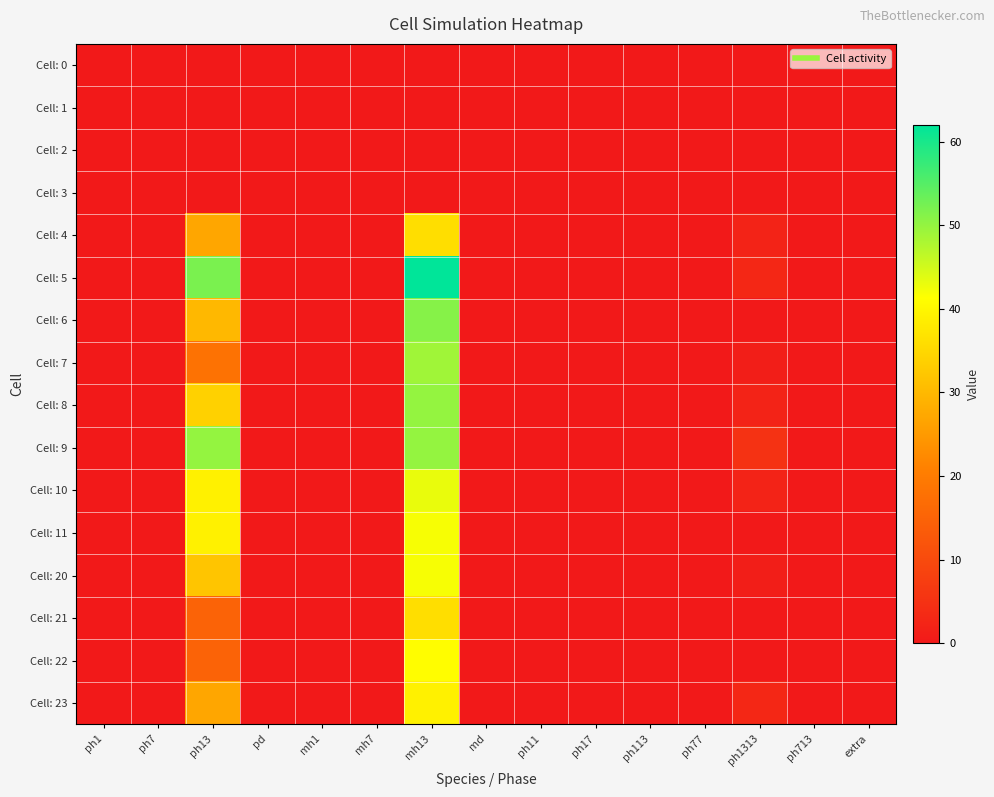

Which label corresponds to the largest value in the chart?

mh13